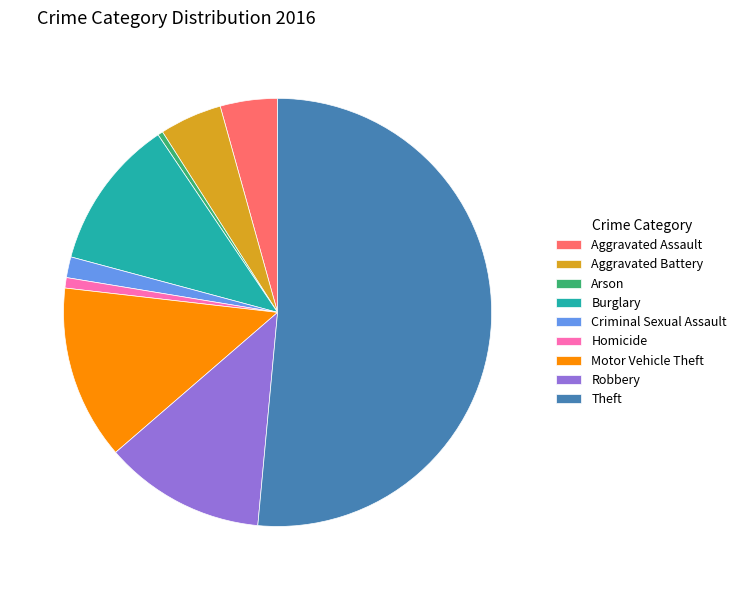

Combined, do Homicide and Theft account for over 50%?

Yes